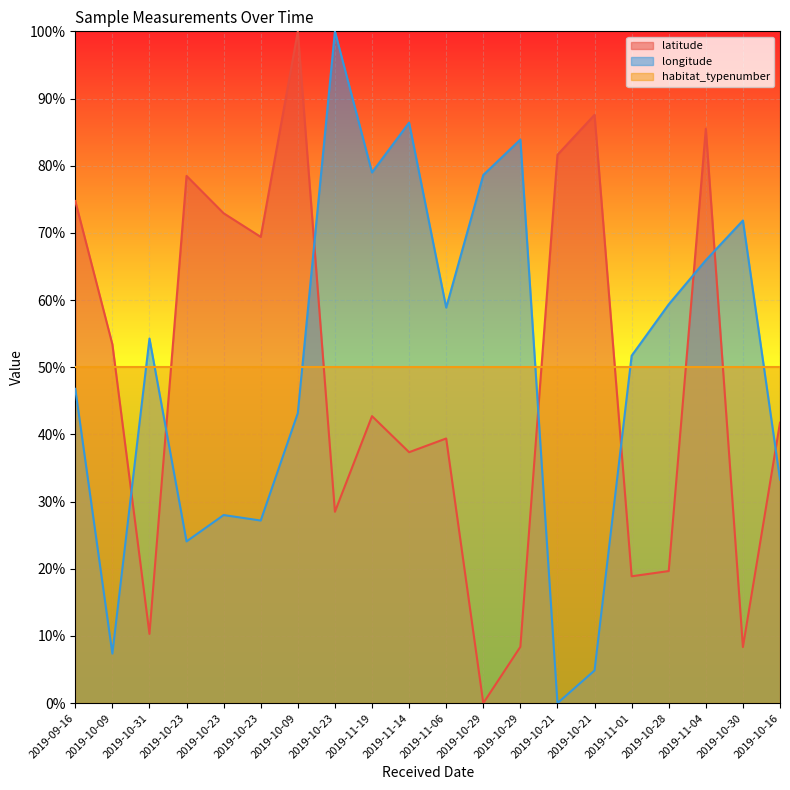

Which series has the widest spread of values?

longitude